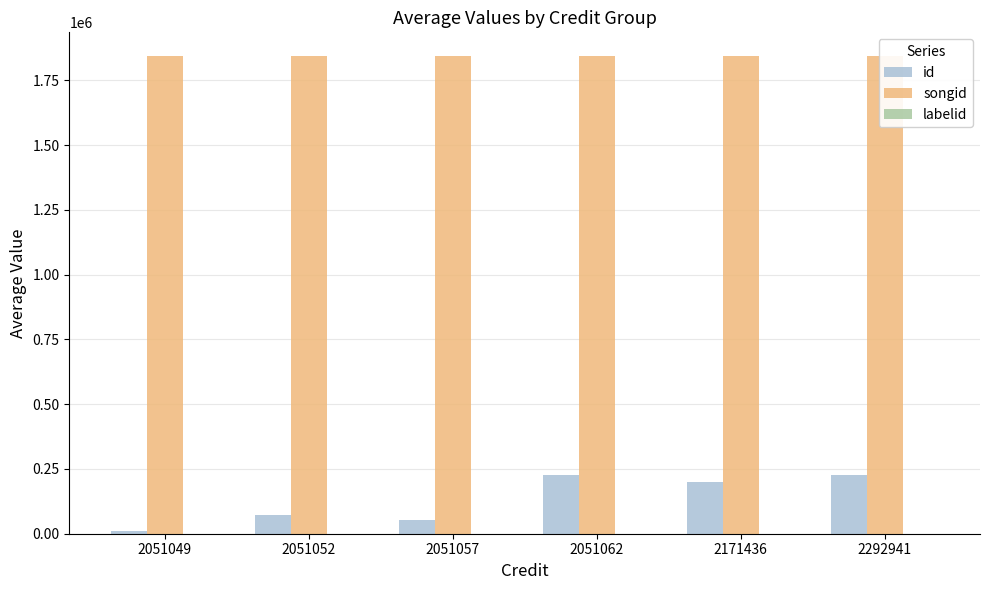

True or false: songid has a value of 1842991.0 at 2051062.

True